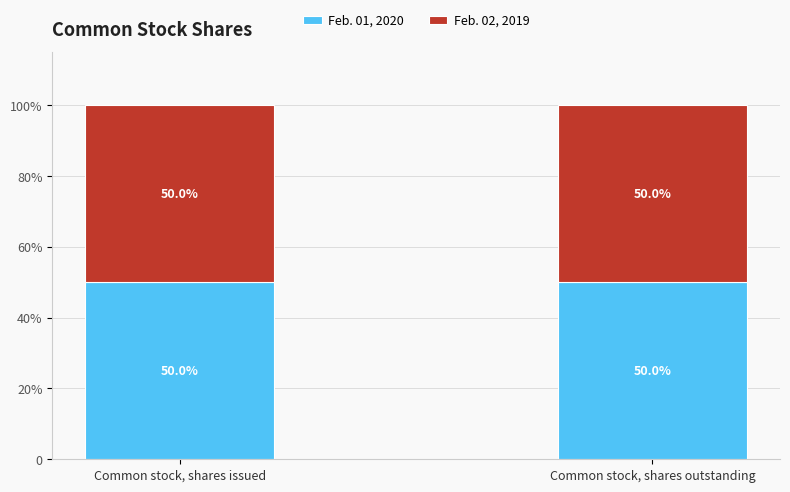

What are all the series names shown in the legend?

Feb. 01, 2020, Feb. 02, 2019